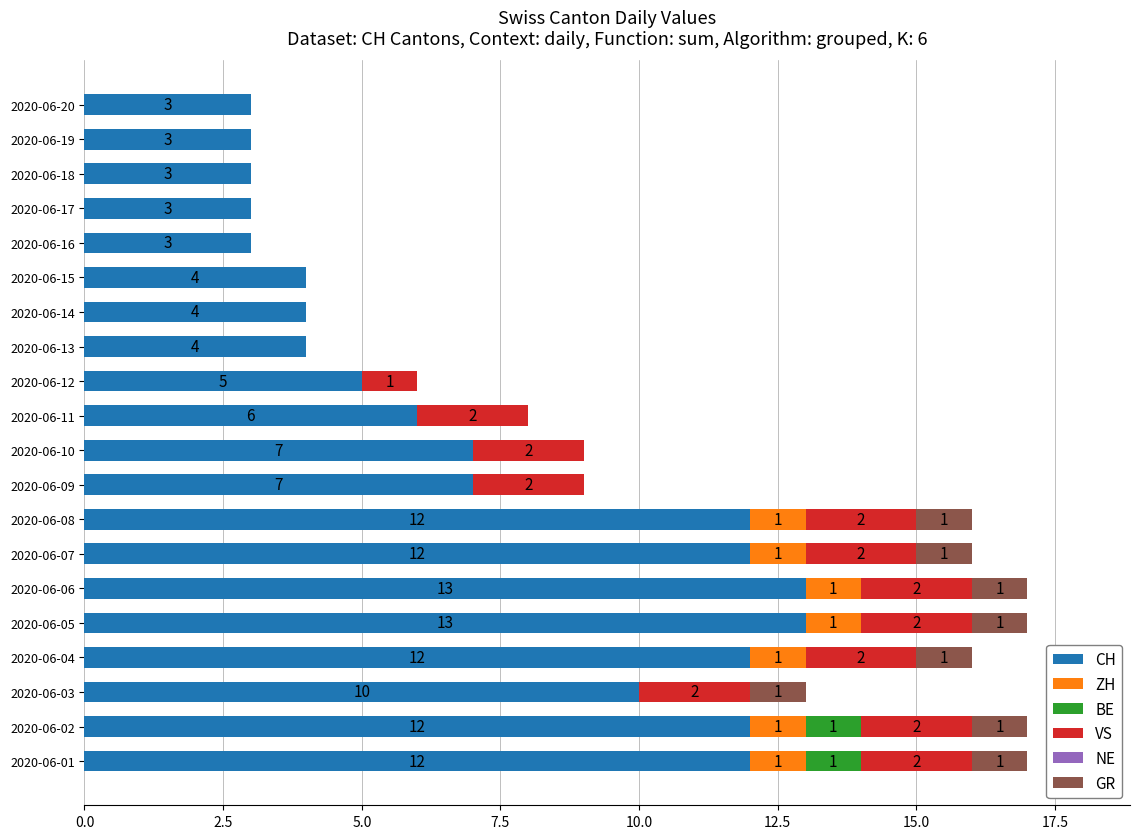

The CH series shows 4 at 2020-06-13. True or false?

True